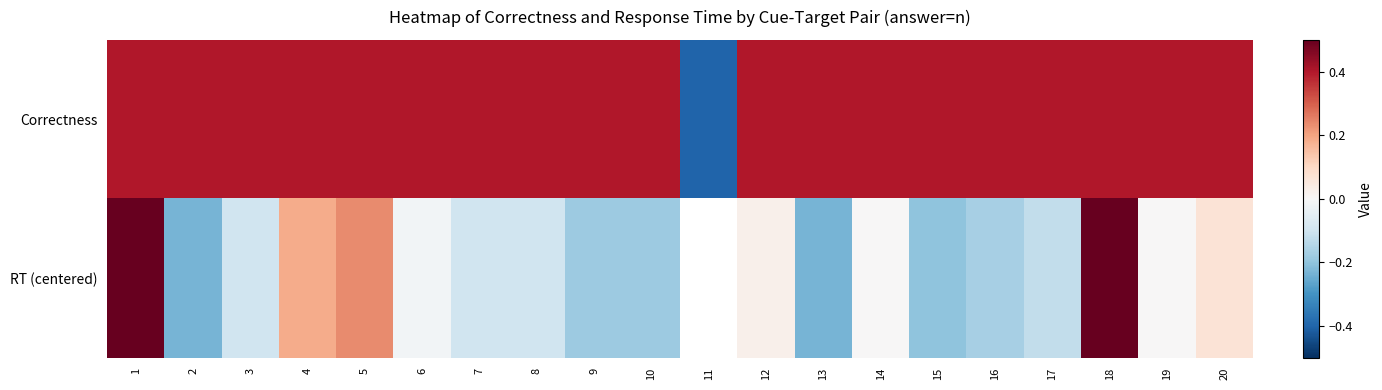

What is the sum of the RT (centered) values at 5 and 16?

0.1